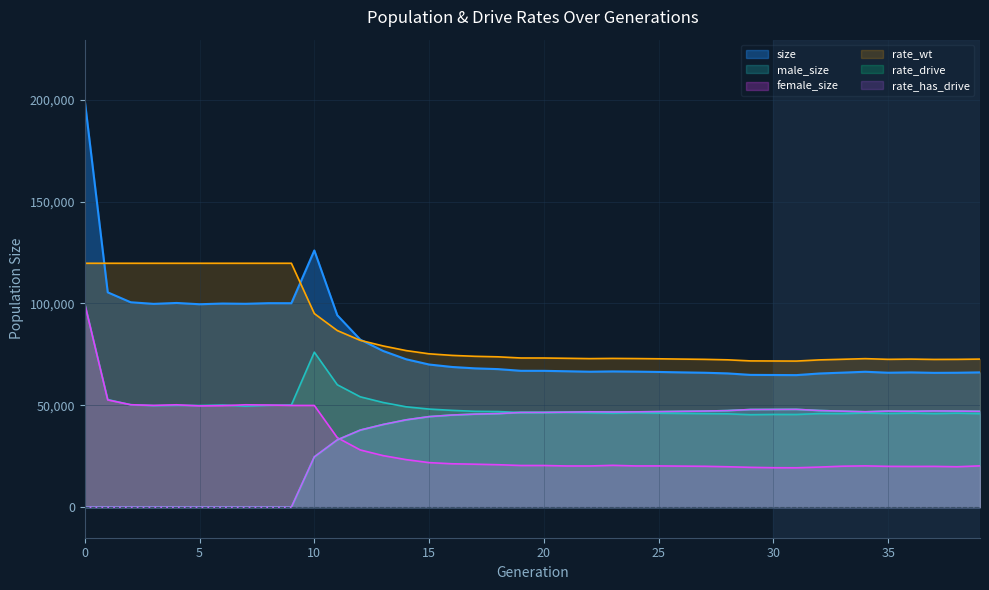

How many lines are shown in the chart?

6